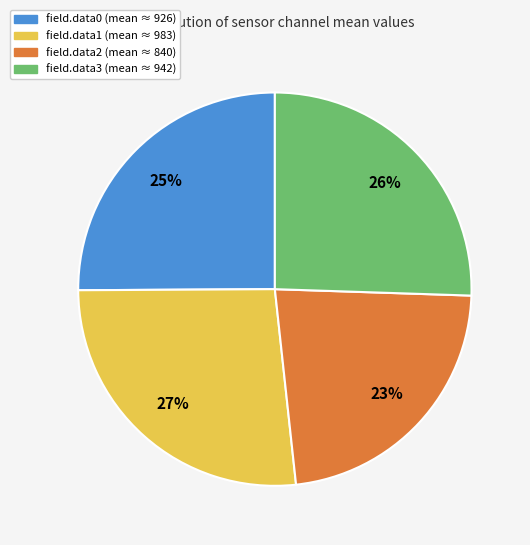

Is there a majority slice in this chart?

No